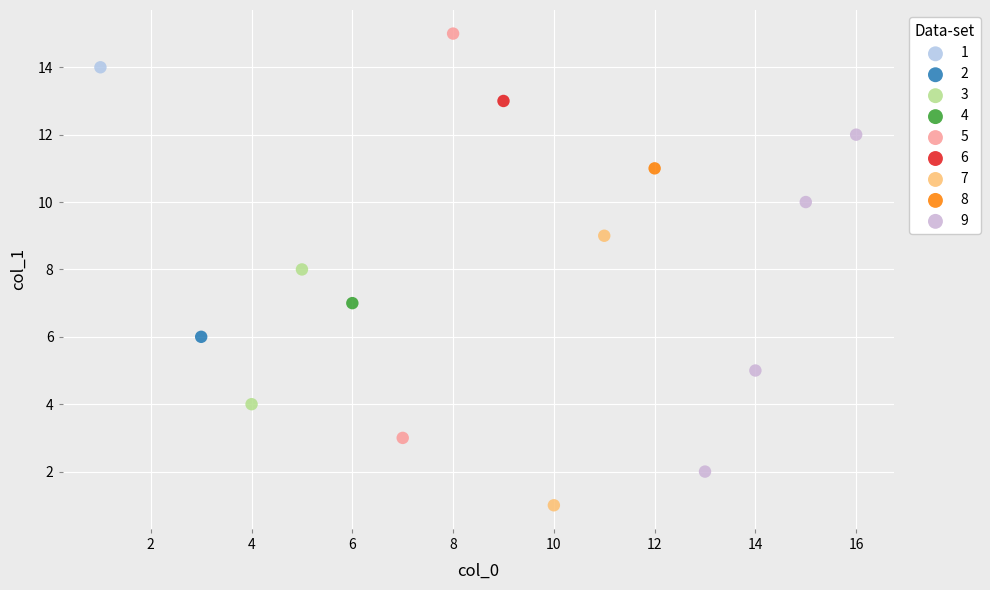

What are all the series names shown in the legend?

1, 2, 3, 4, 5, 6, 7, 8, 9